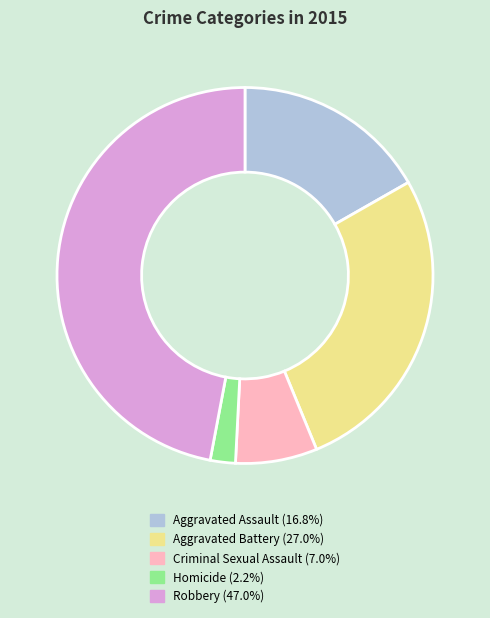

Does Criminal Sexual Assault account for over 50% of the chart?

No